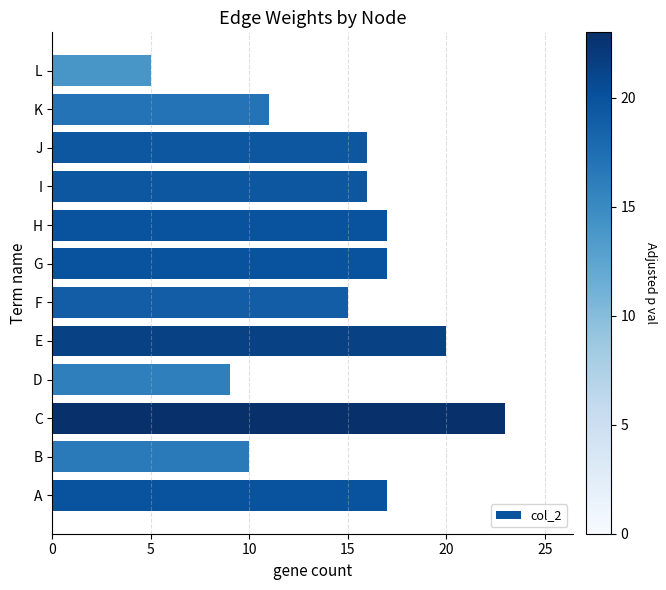

What is the sum of the values at D and I?

25